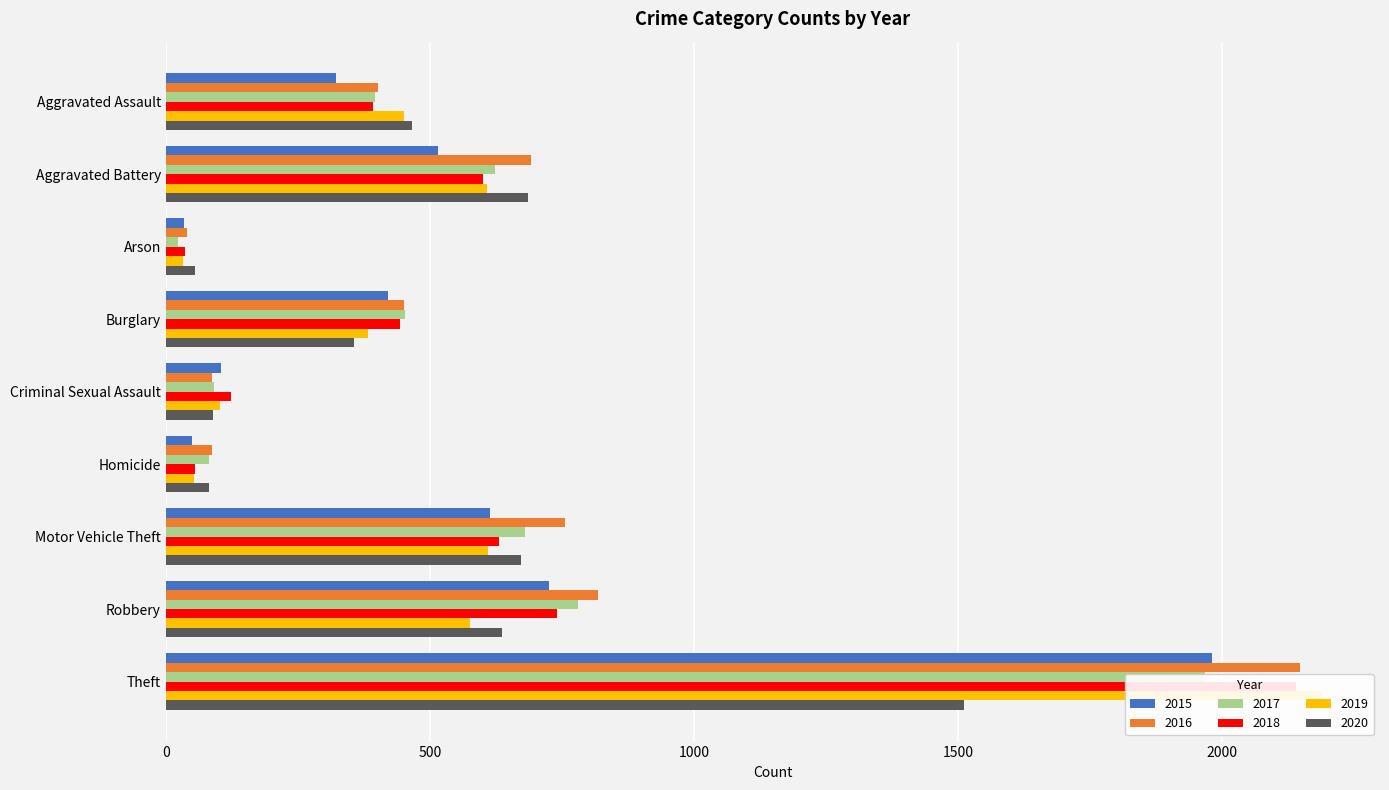

Reading right to left, extract all data points from this chart.

2015: 1981	726	614	50	105	421	35	515	323
2016: 2148	819	756	87	87	451	40	691	402
2017: 1968	780	680	82	91	453	23	623	396
2018: 2140	741	631	56	123	443	37	600	392
2019: 2190	577	611	53	102	383	32	608	452
2020: 1512	637	673	81	89	357	55	686	466